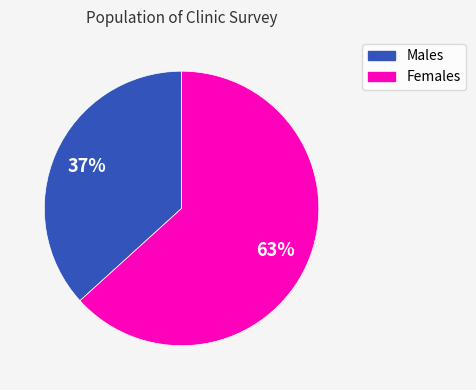

Is there a majority slice in this chart?

Yes